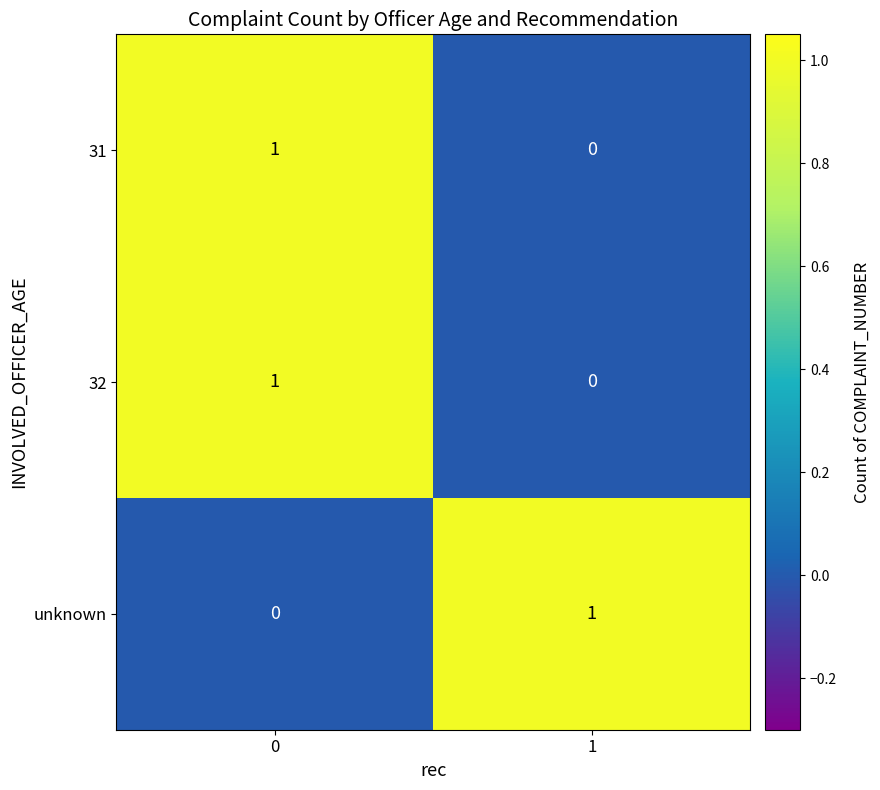

The 31 series shows 1 at 0. True or false?

True